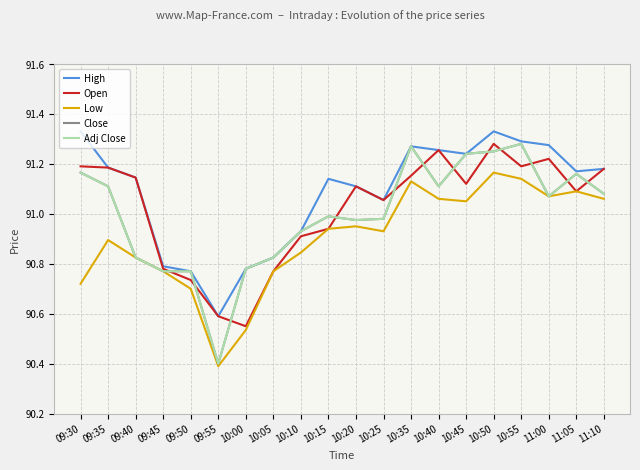

Read the Open value at 09:45.

90.8